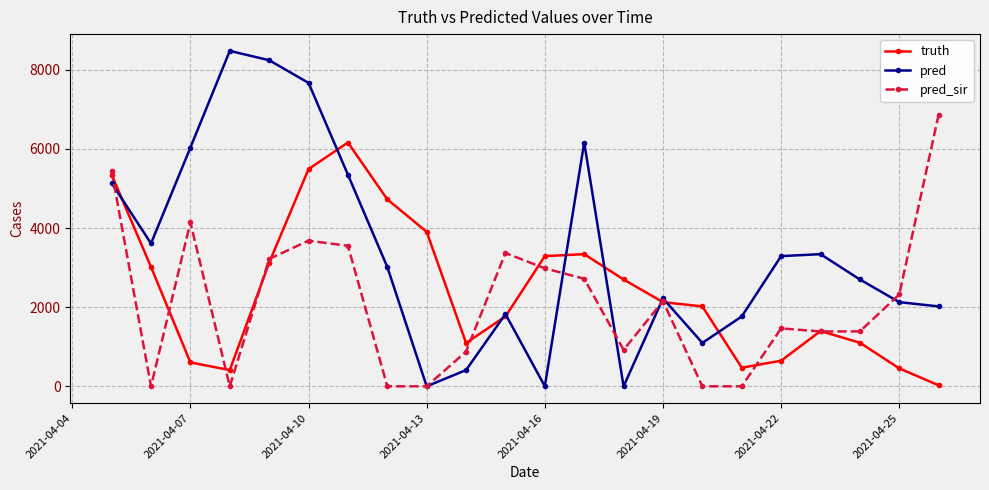

At how many categories does at least one series exceed 4604?

9